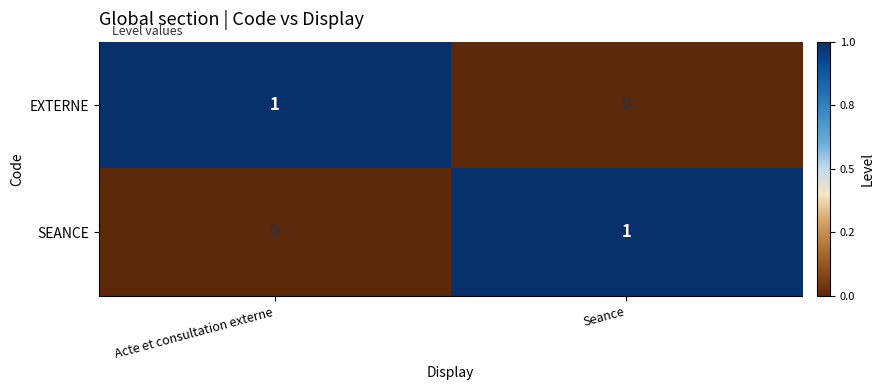

The value of SEANCE at Seance is 2. True or false?

False